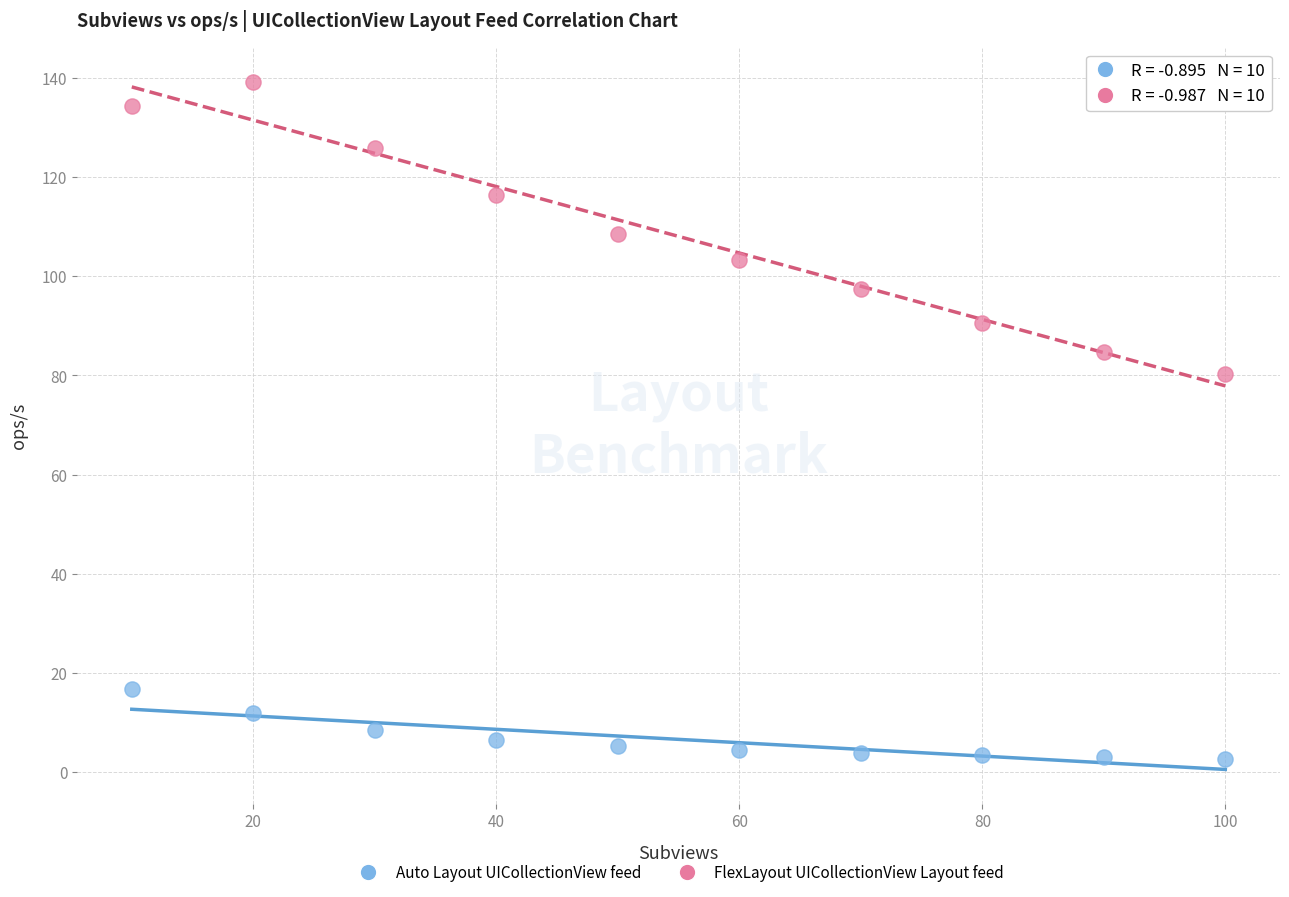

Which series reaches the maximum Y coordinate?

FlexLayout UICollectionView Layout feed